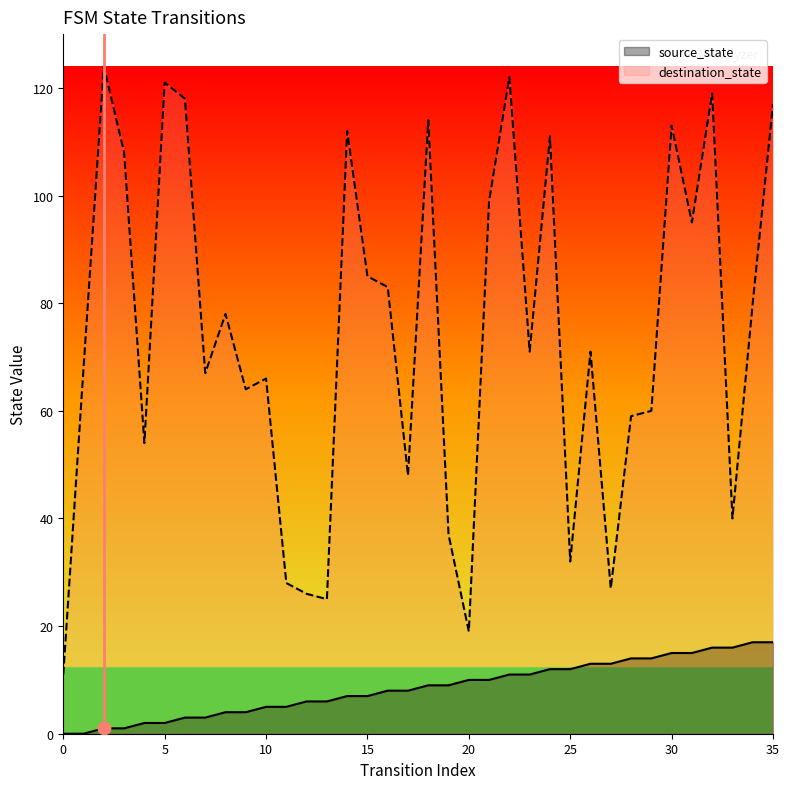

Which series reaches the maximum Y coordinate?

destination_state